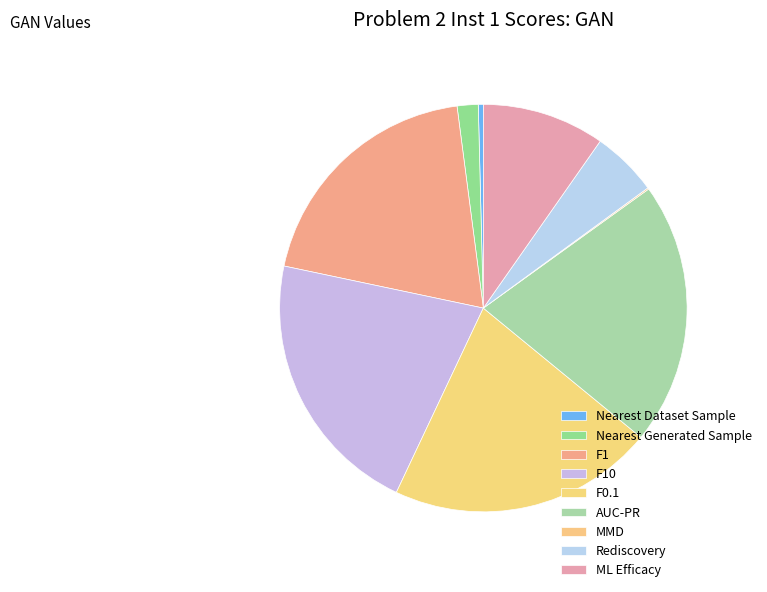

Does any single category account for the majority?

No